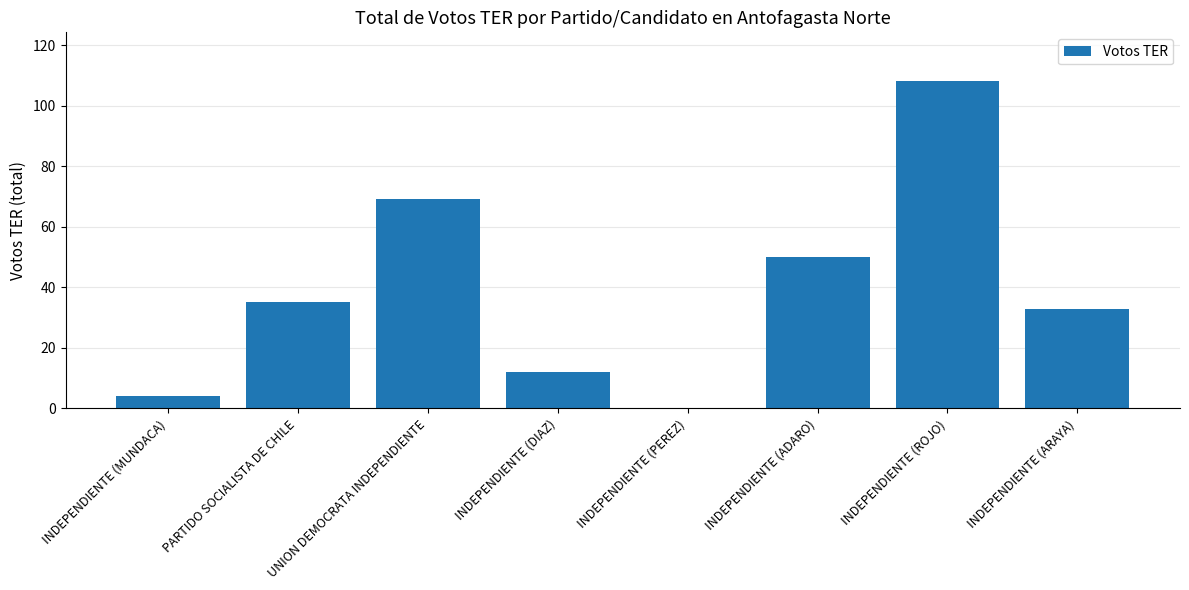

Where is the data nearest to the value 54?

INDEPENDIENTE (ADARO)